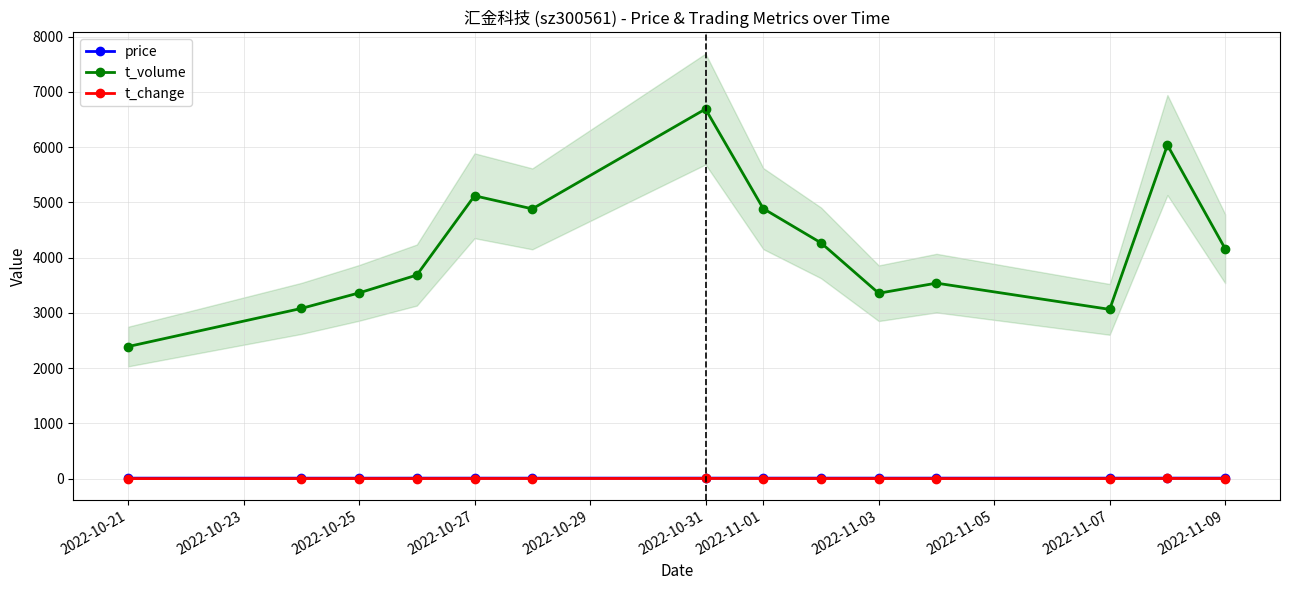

Is the value of price at 2022-10-31 greater than the value of t_volume at 2022-10-21?

No